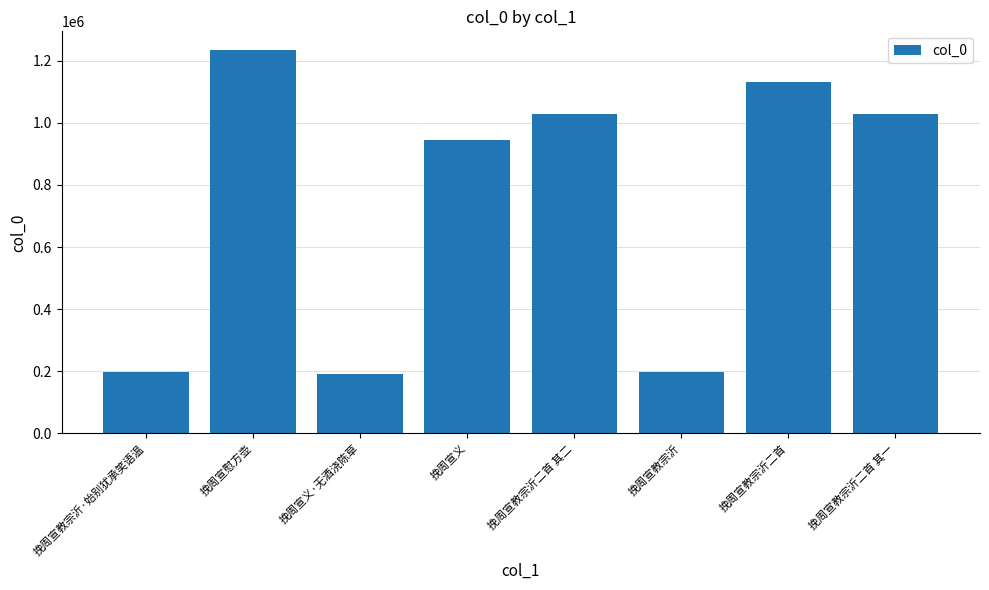

True or false: the data shows 946188 at 挽周宣义.

True